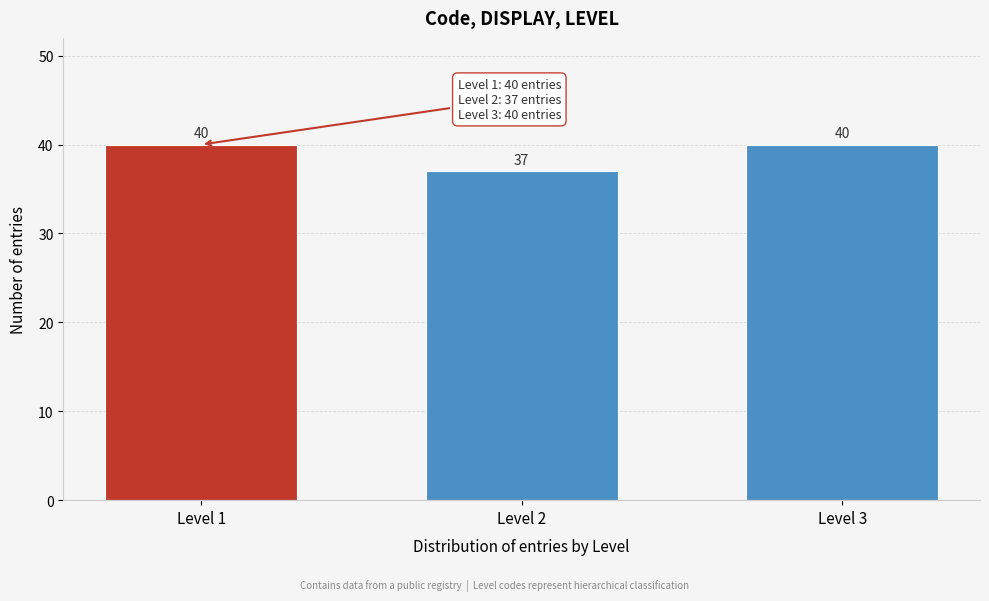

Reading right to left, extract all data points from this chart.

Level 3=40	Level 2=37	Level 1=40